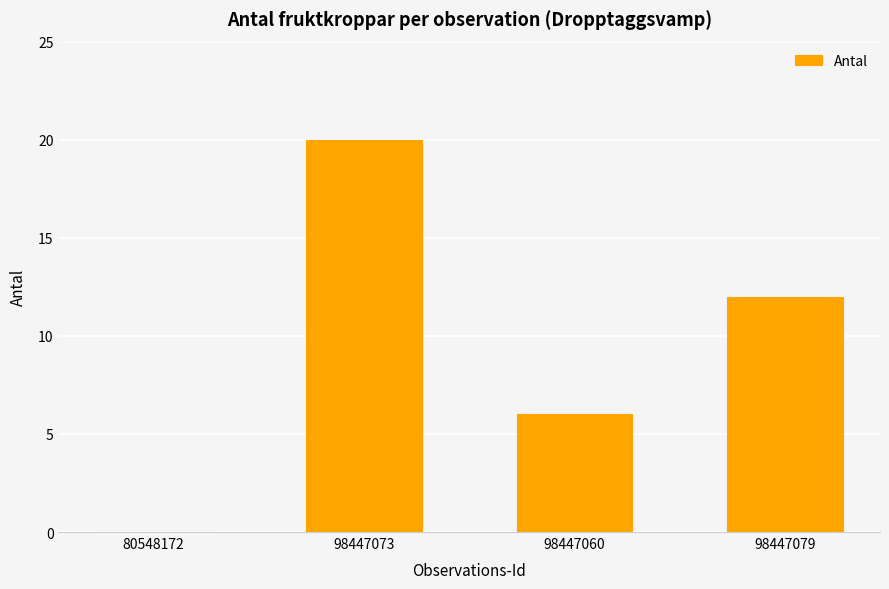

How many values are above zero?

3